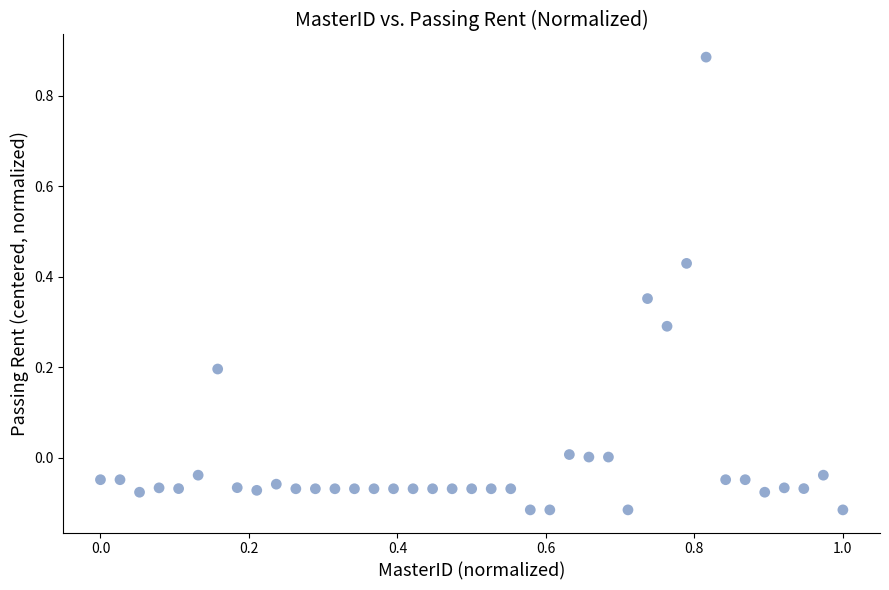

What is the range of Y values (max minus min)?

1.0